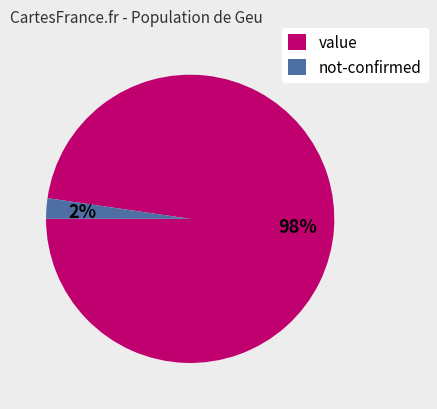

What is the largest slice in the pie chart?

value